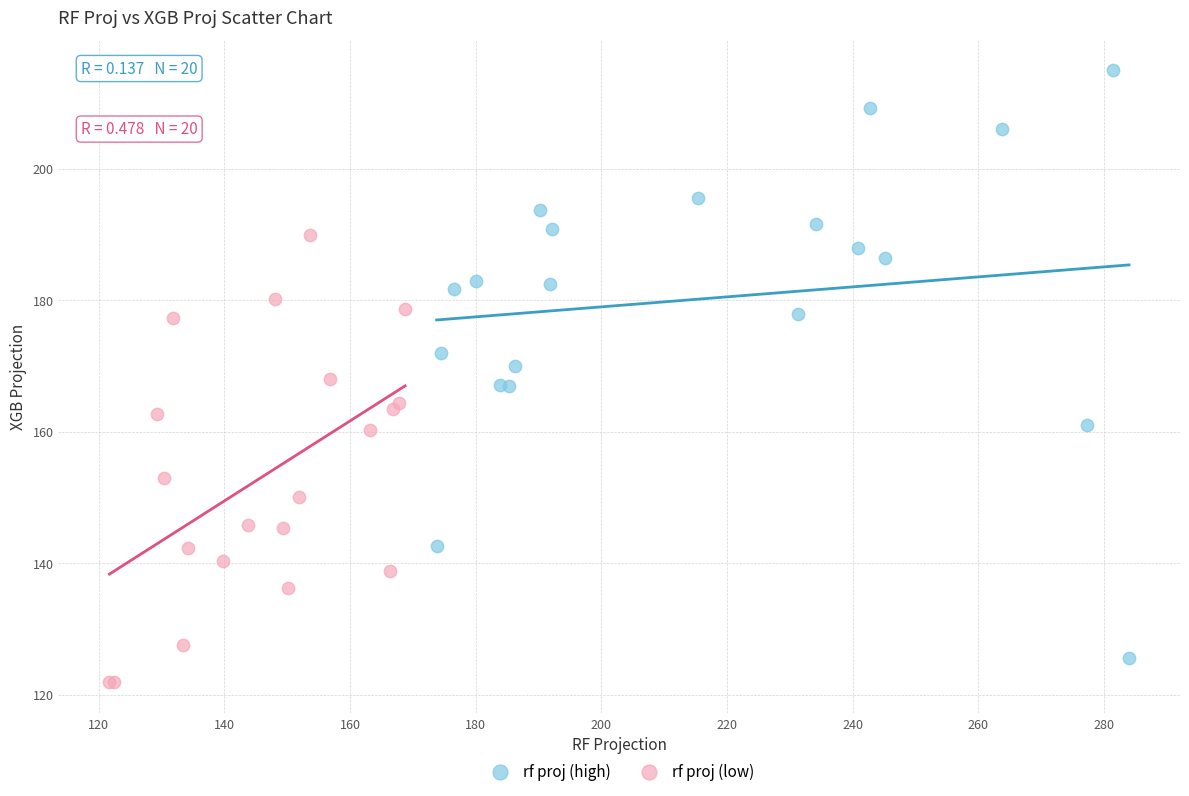

Which series has the widest spread of Y values?

rf proj (high)